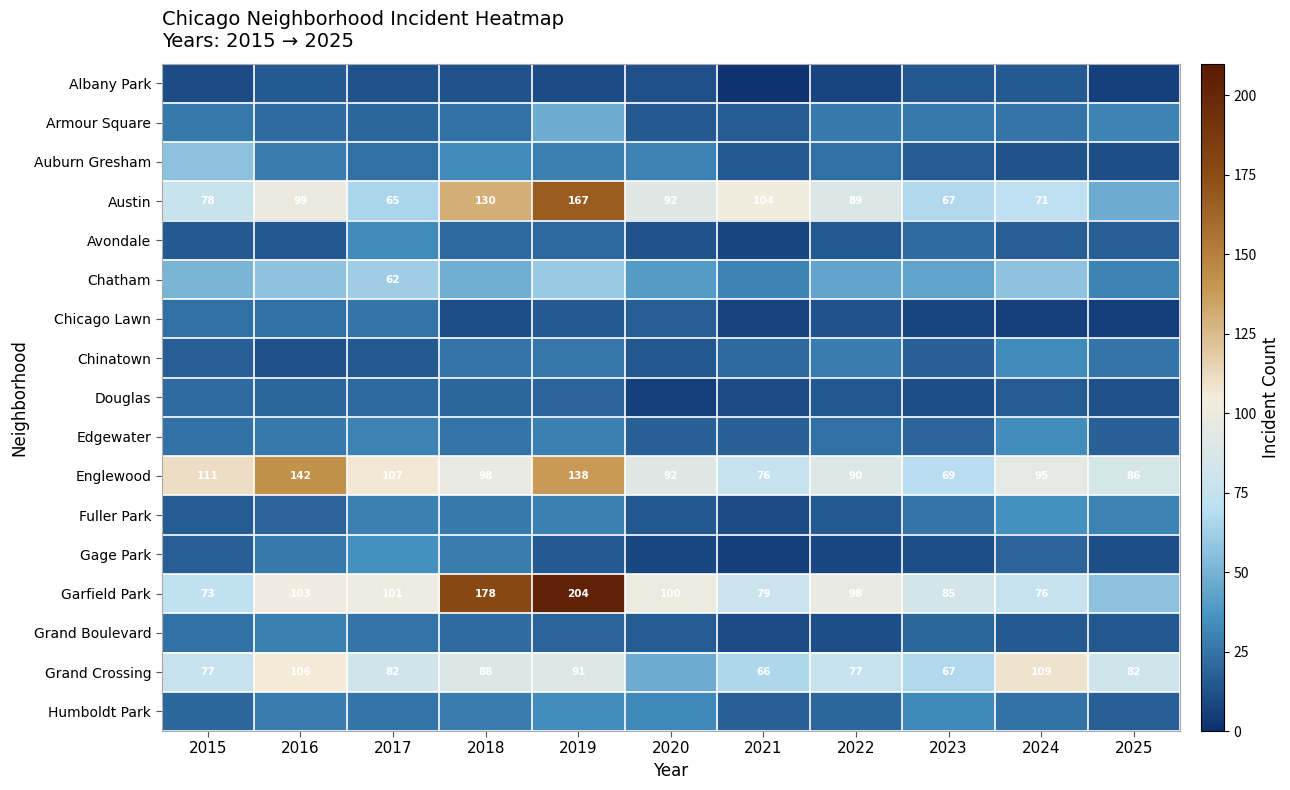

The value of Garfield Park at 2023 is 85. True or false?

True